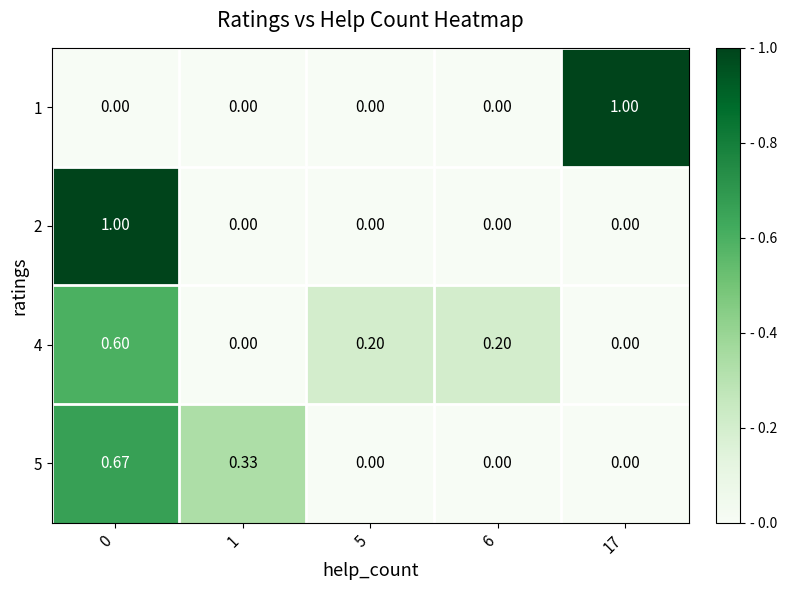

Is the value of 5 at 1 greater than the value of 1 at 17?

No